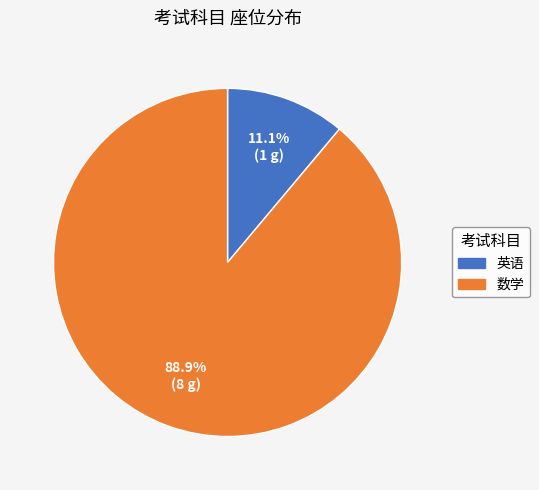

Is there any slice that represents more than half of the pie?

Yes